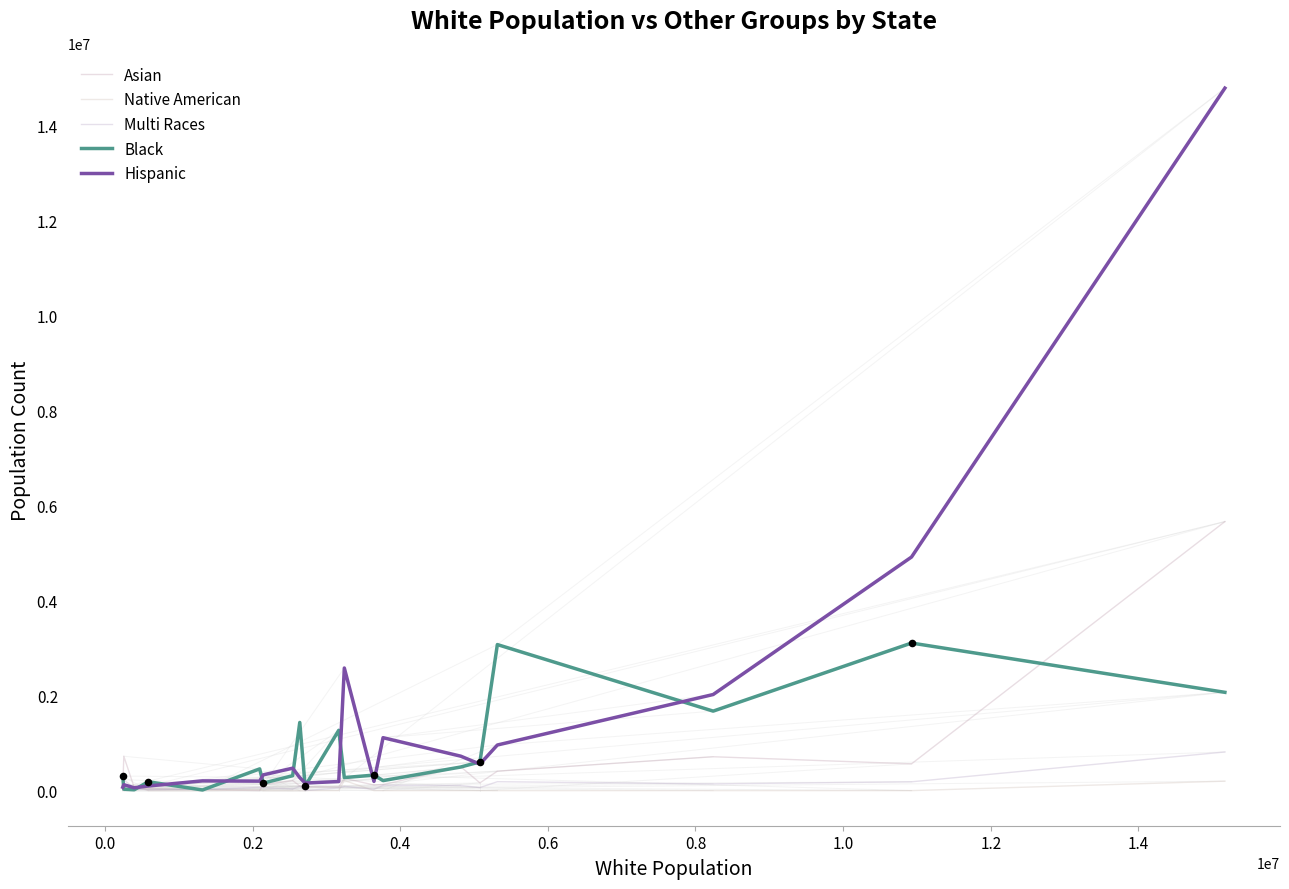

At how many categories does at least one series exceed 14573318?

1